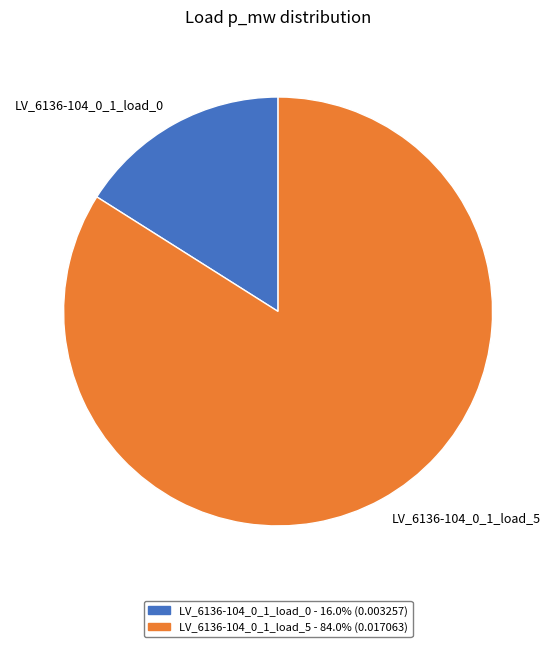

Is there a majority slice in this chart?

Yes